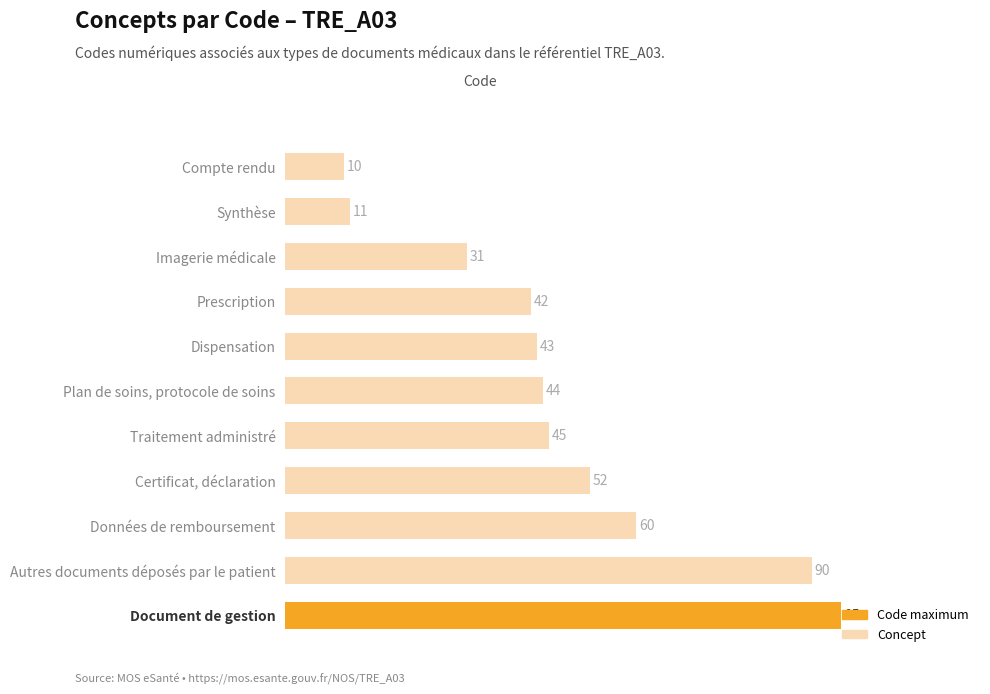

At which label is the value closest to 52?

Certificat, déclaration